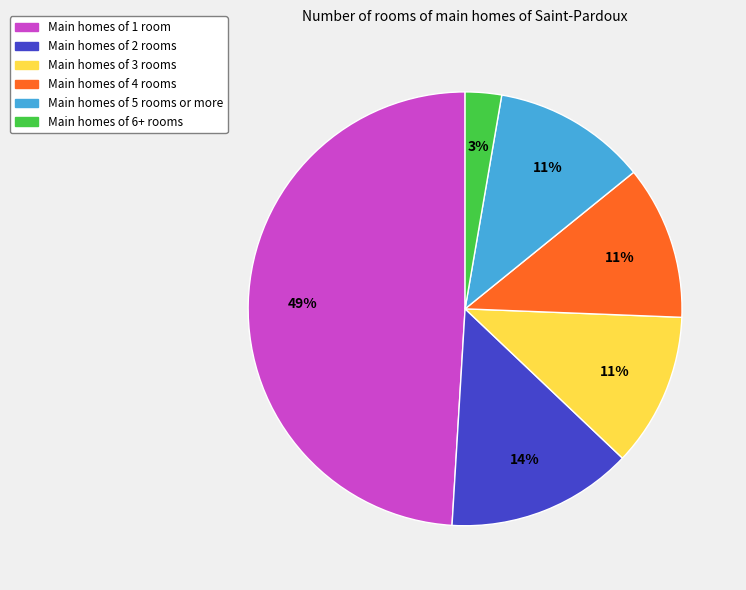

Is there any slice that represents more than half of the pie?

No